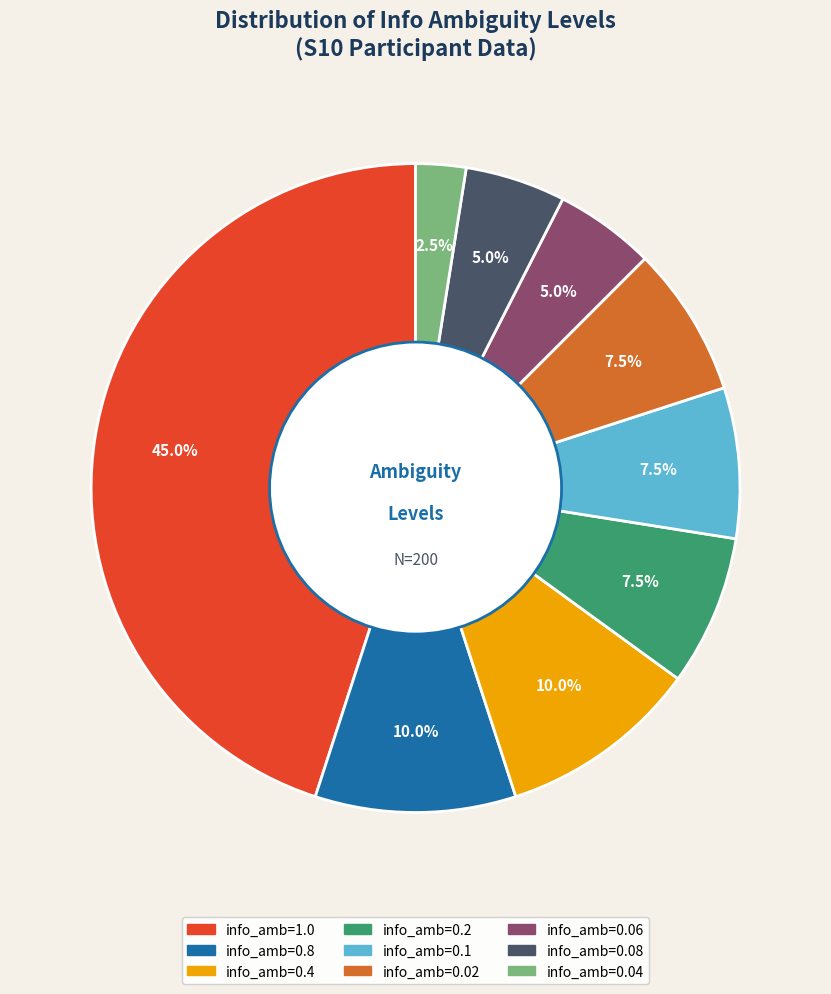

Is there any slice that represents more than half of the pie?

No